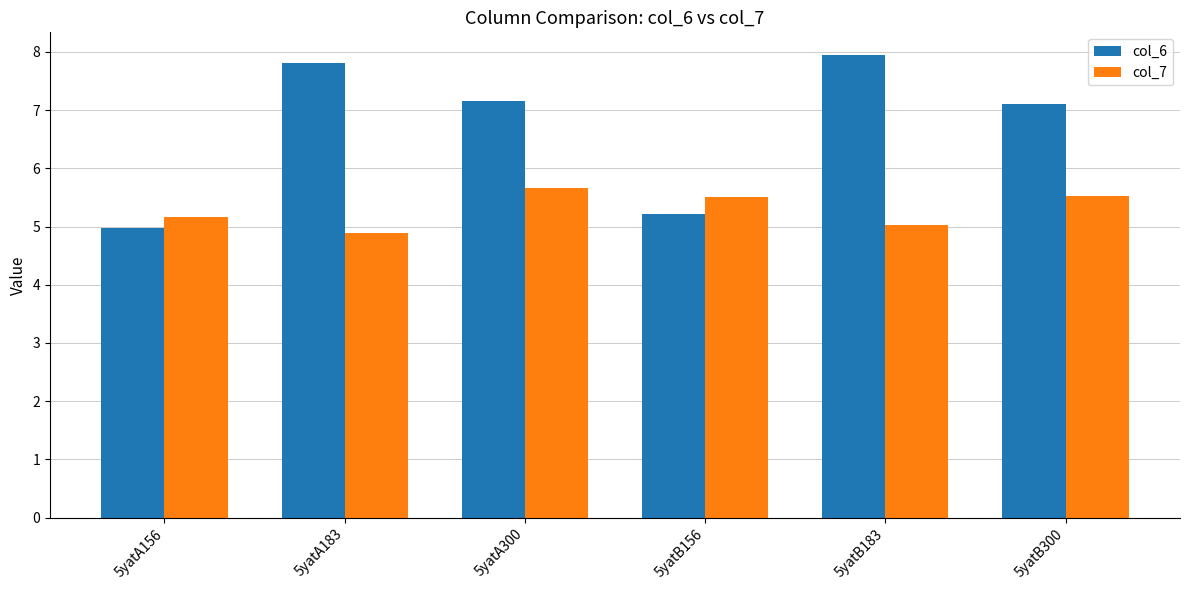

Is it true that col_7 equals 4.9 at 5yatA183?

True